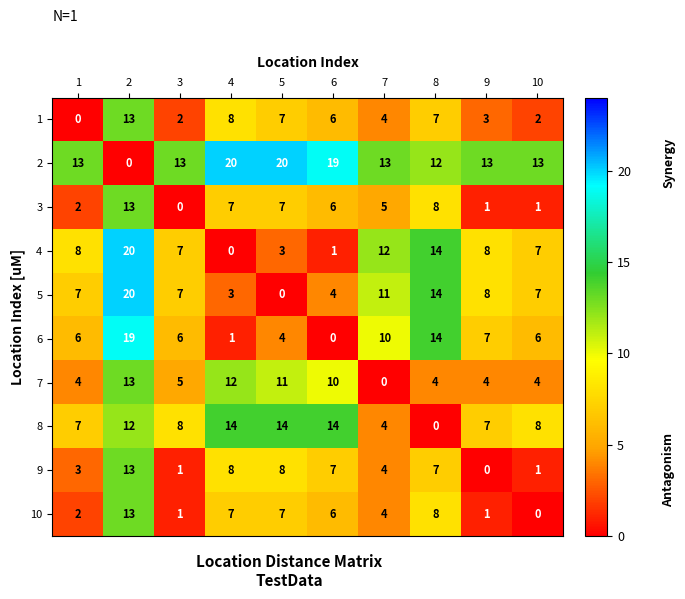

Which category has the lowest value in the 8 series?

8